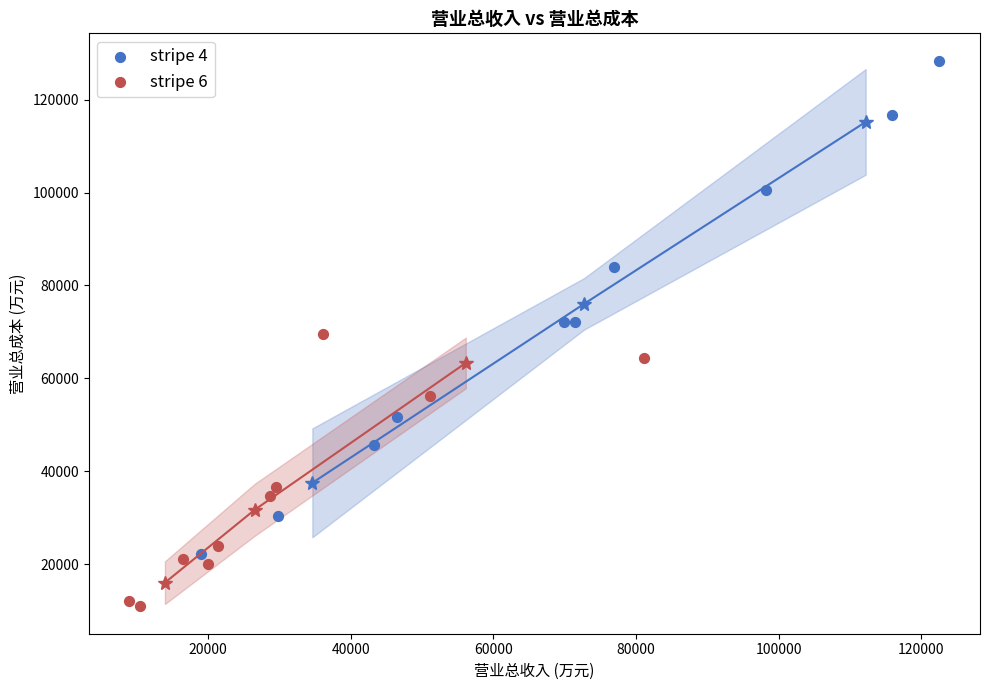

What are all the series names shown in the legend?

stripe 4, stripe 6